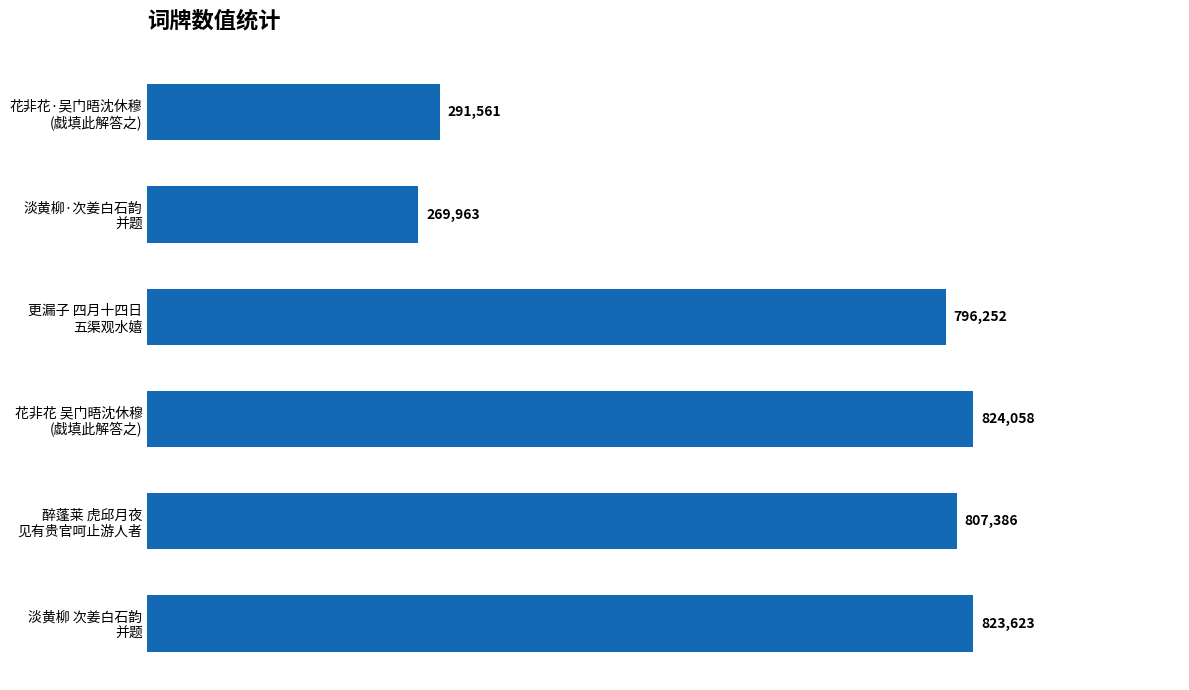

What is the difference between the second highest and second lowest values?

532062